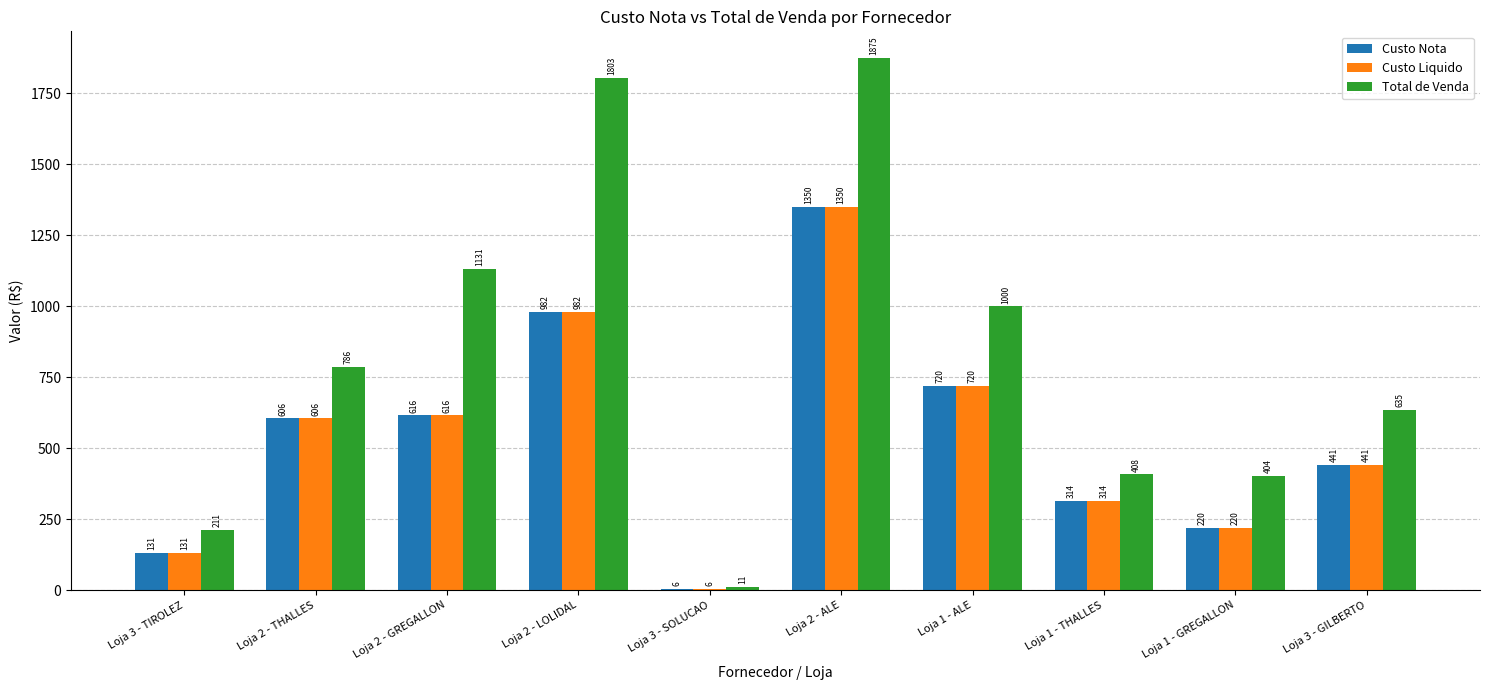

Which series has the largest range (max minus min)?

Total de Venda